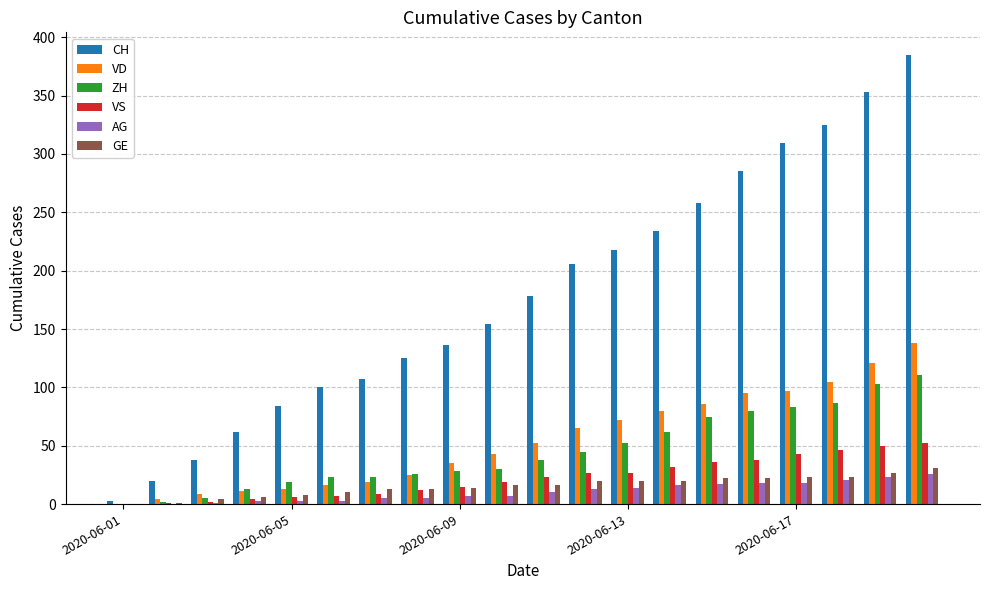

What is the sum of all GE values?

309